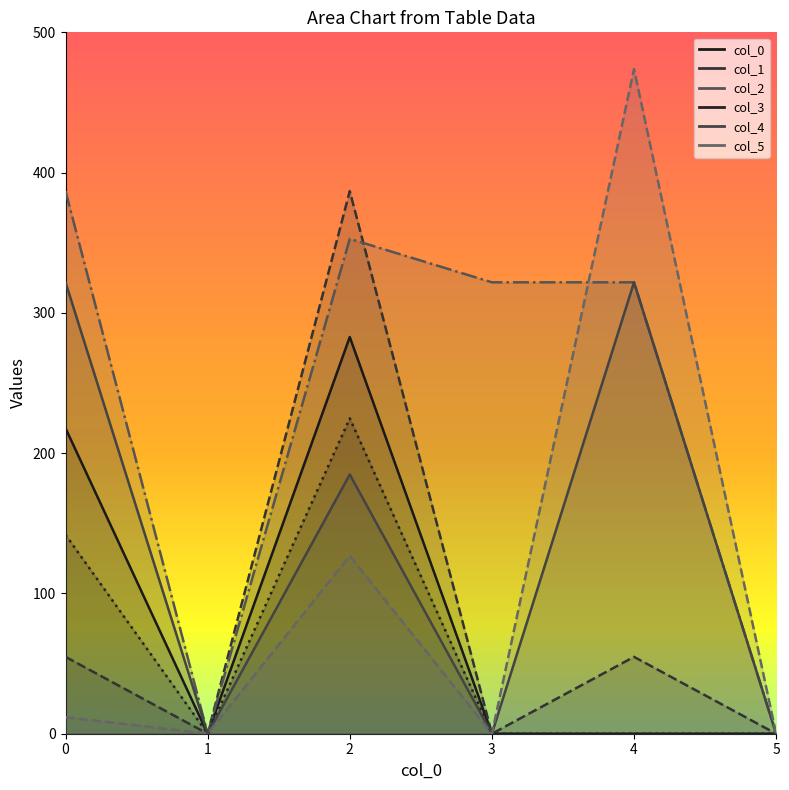

What is the difference between the second highest and minimum values in the col_3 series?

141.8